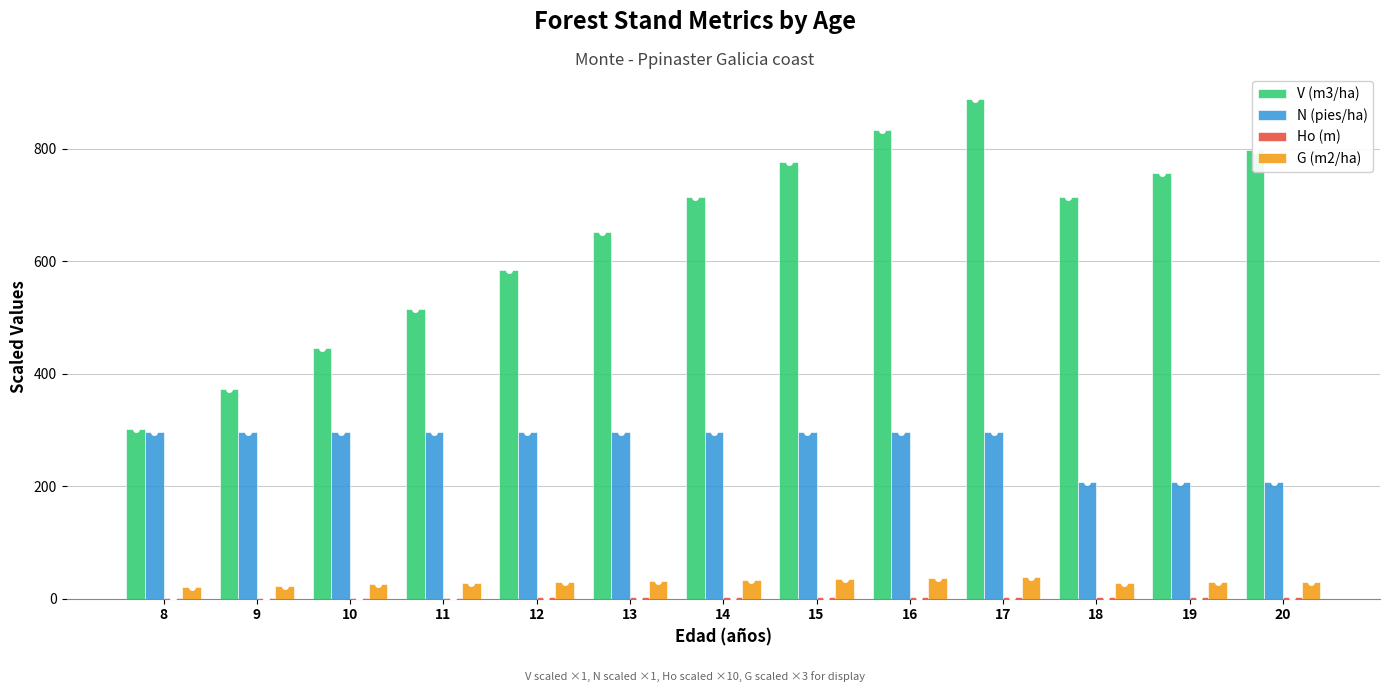

The value of N (pies/ha) at 13 is 297.1. True or false?

True